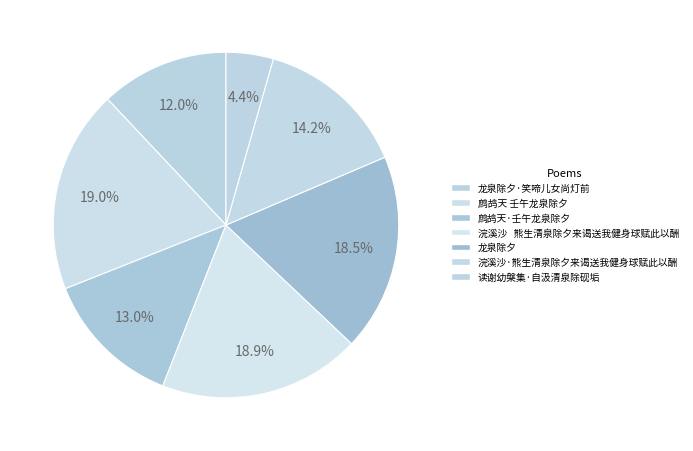

To the nearest percent, what is the difference between the largest and smallest slice percentages?

15%